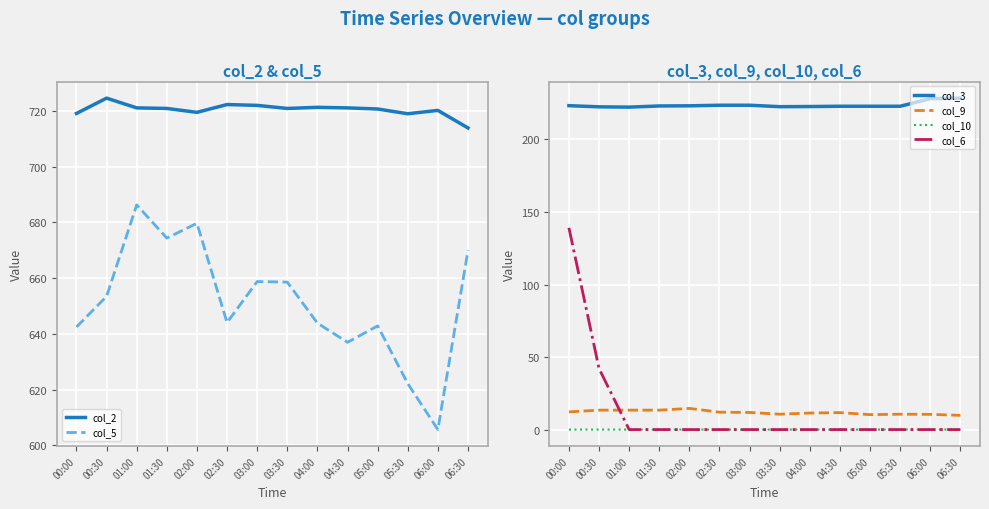

True or false: col_2 and col_6 intersect in this chart.

False